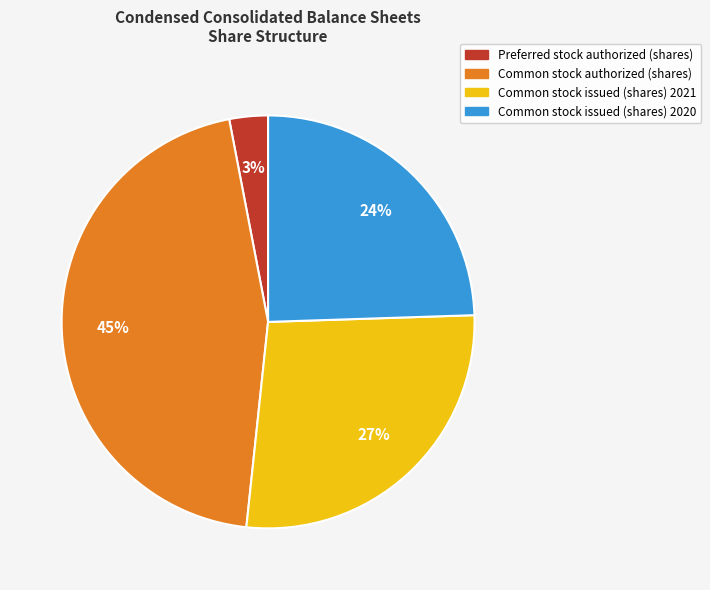

Which category has the smallest portion of the pie?

Preferred stock authorized (shares)